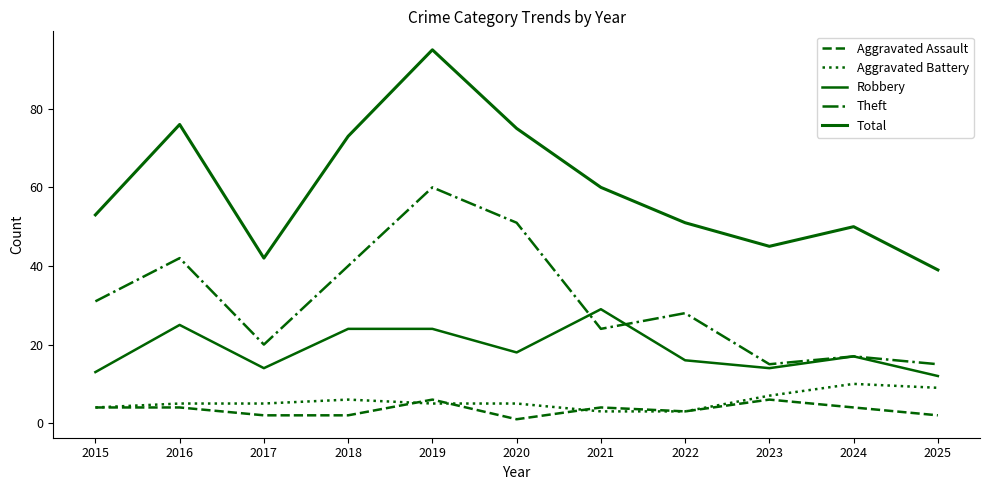

Between 2015 and 2024, which is larger?

2015